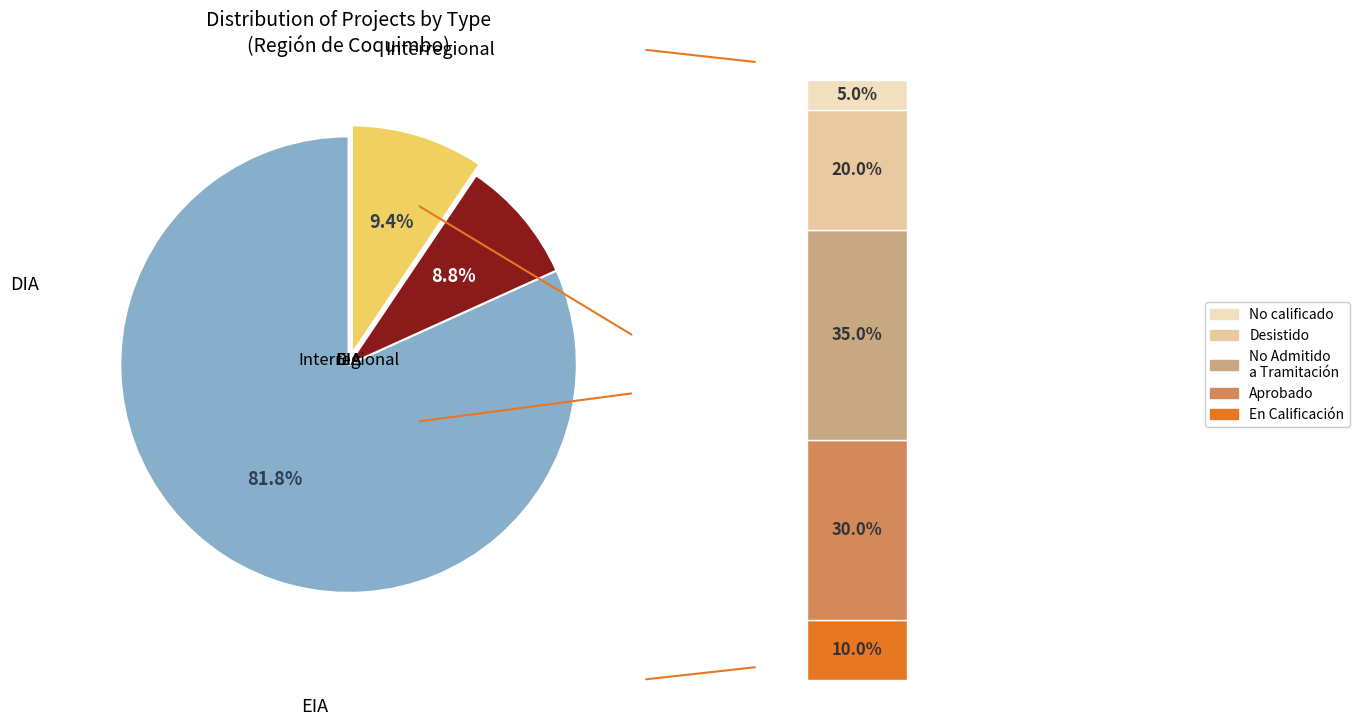

Which slice is the largest?

DIA